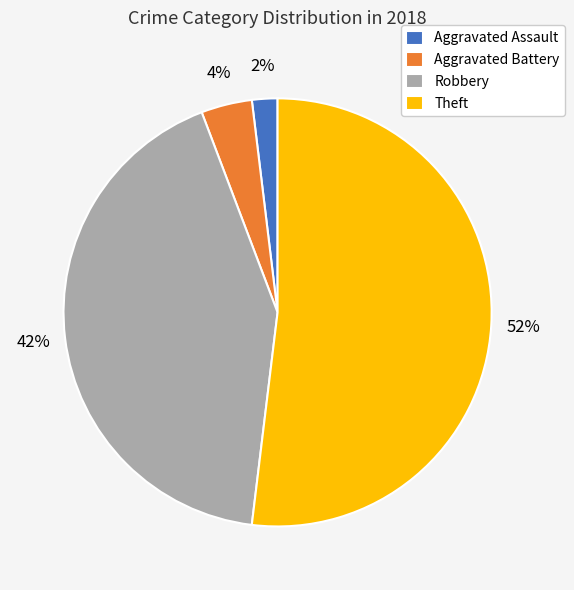

Which slice is the smallest?

Aggravated Assault